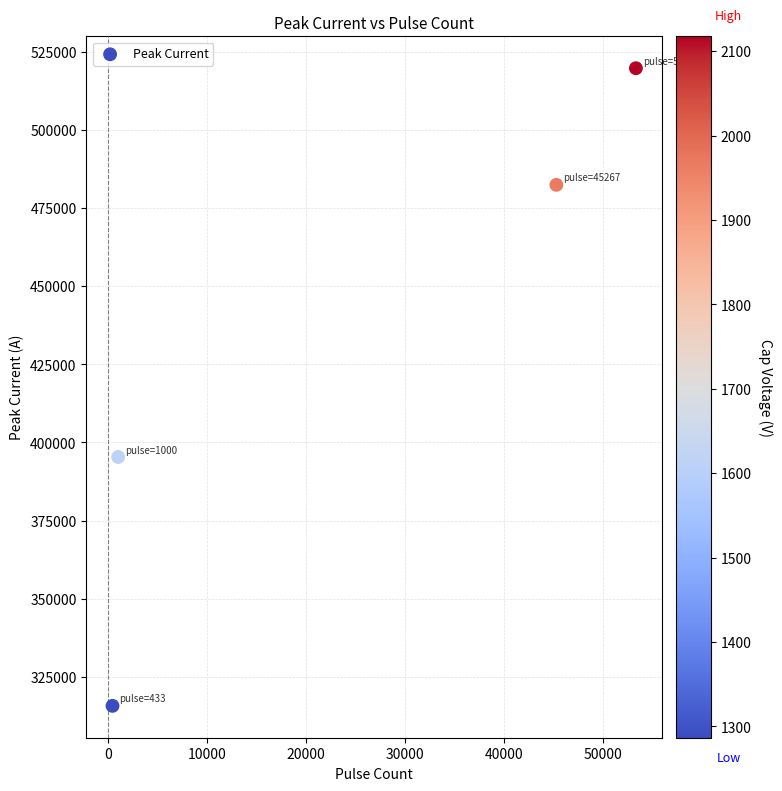

What Y value in the scatter plot is closest to 417737?

395351.0